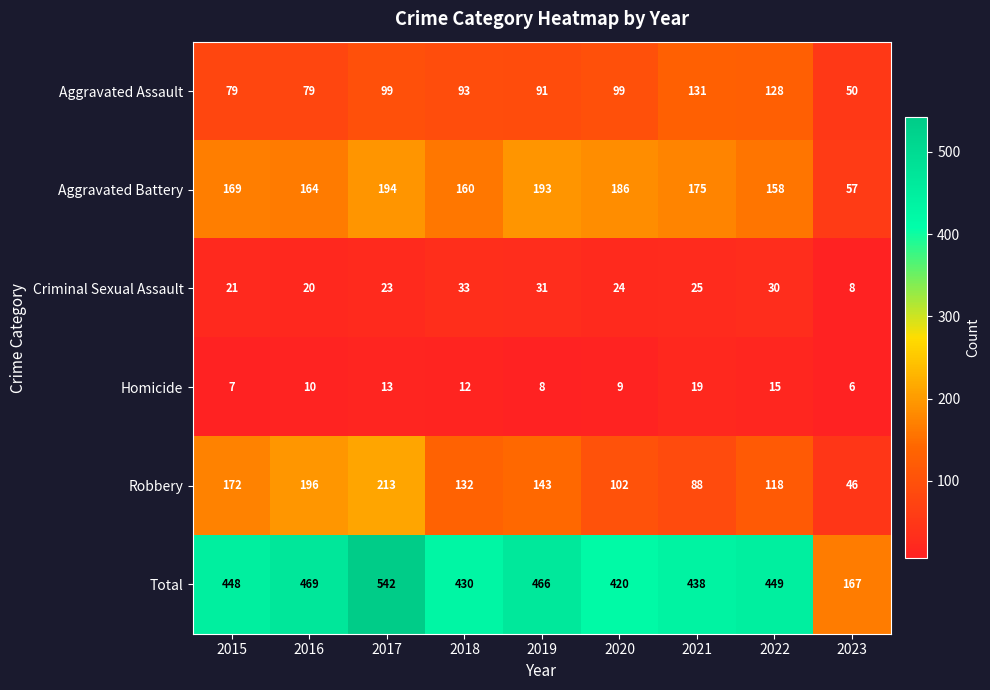

Which series has the largest range (max minus min)?

Total